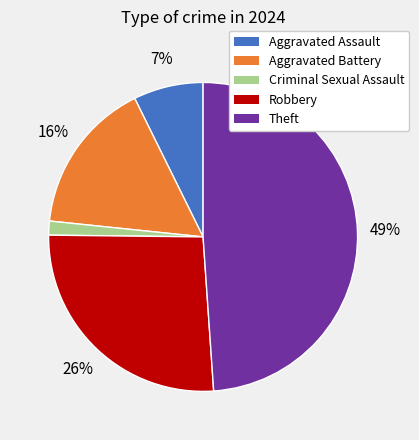

Which has a higher value, Robbery or Aggravated Assault?

Robbery